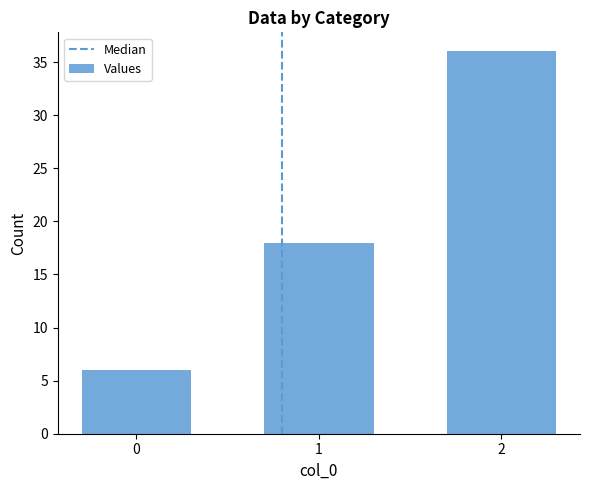

What is the change in value from 0 to 1?

+12